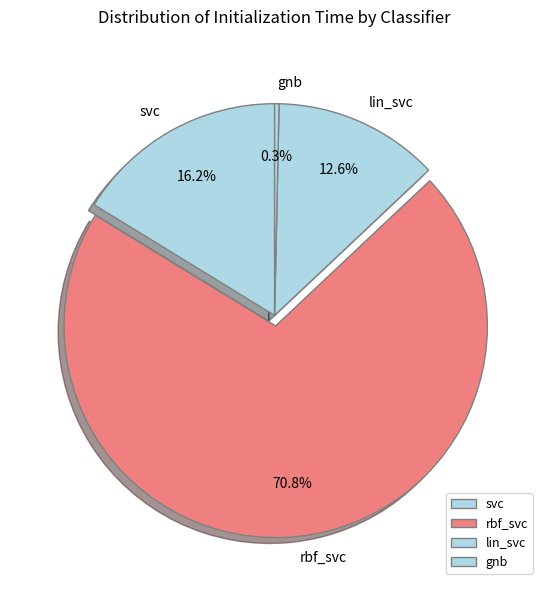

What is the majority slice?

rbf_svc